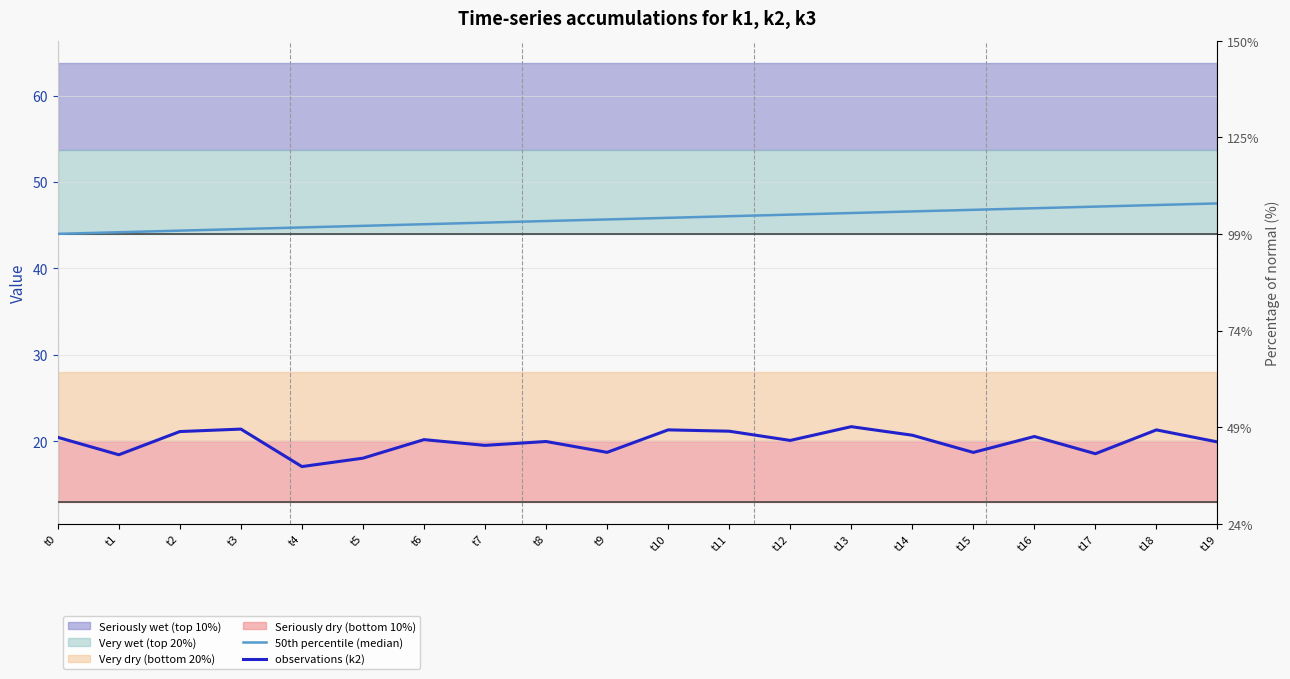

At which label does 50th percentile (median) reach its minimum?

t0